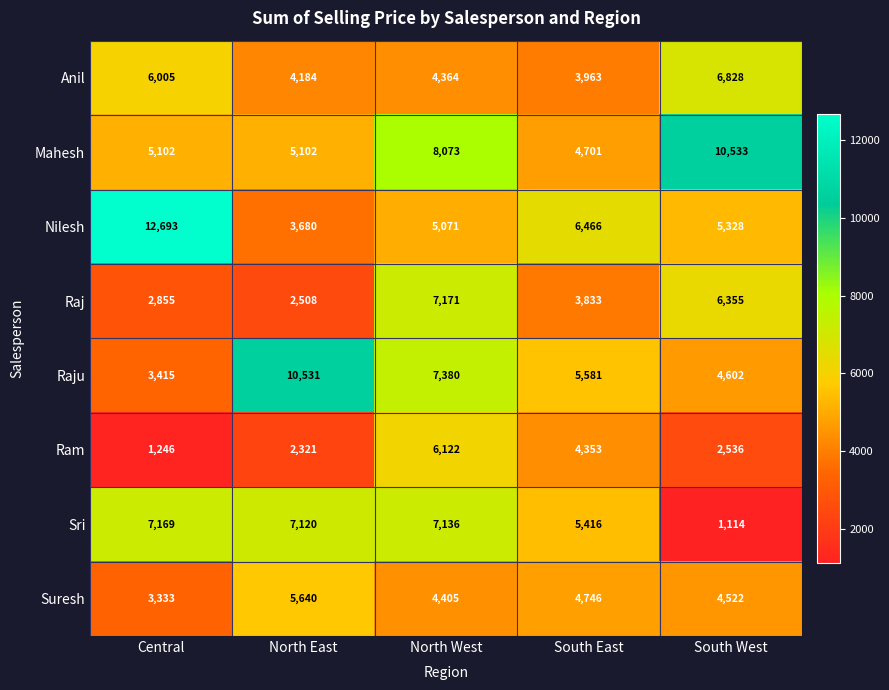

At South East, list the series in order from largest to smallest.

Nilesh, Raju, Sri, Suresh, Mahesh, Ram, Anil, Raj